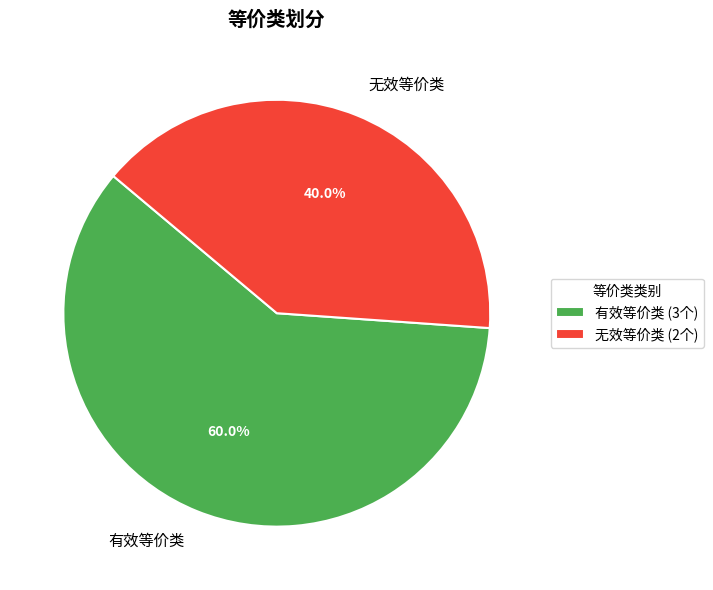

To the nearest percent, what is the difference between the largest and smallest slice percentages?

20%